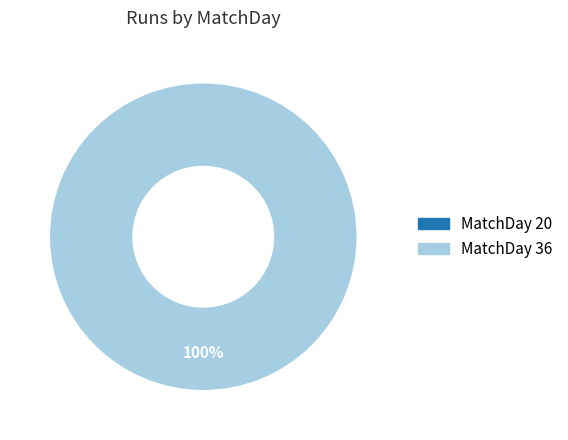

Rank the categories by value from highest to lowest.

36, 20